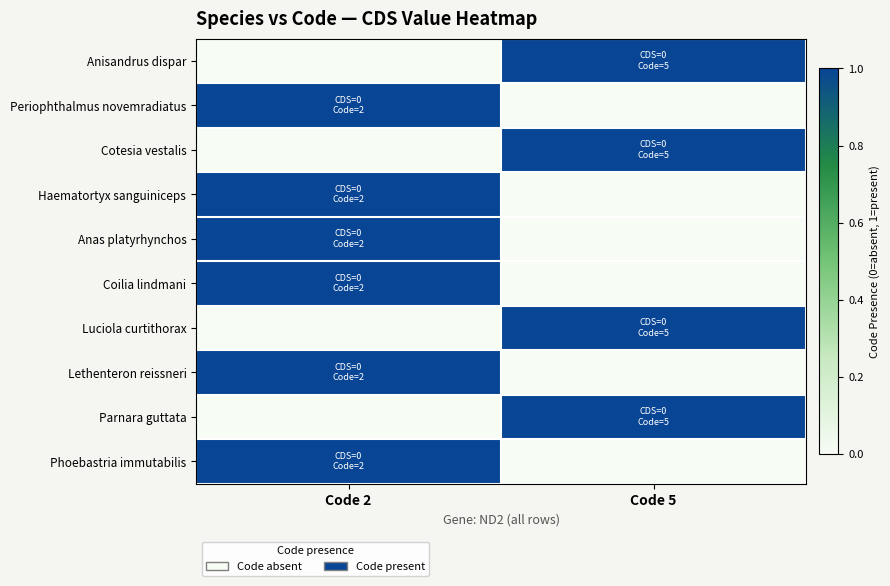

At Code 5, list the series in order from smallest to largest.

Periophthalmus novemradiatus, Haematortyx sanguiniceps, Anas platyrhynchos, Coilia lindmani, Lethenteron reissneri, Phoebastria immutabilis, Anisandrus dispar, Cotesia vestalis, Luciola curtithorax, Parnara guttata